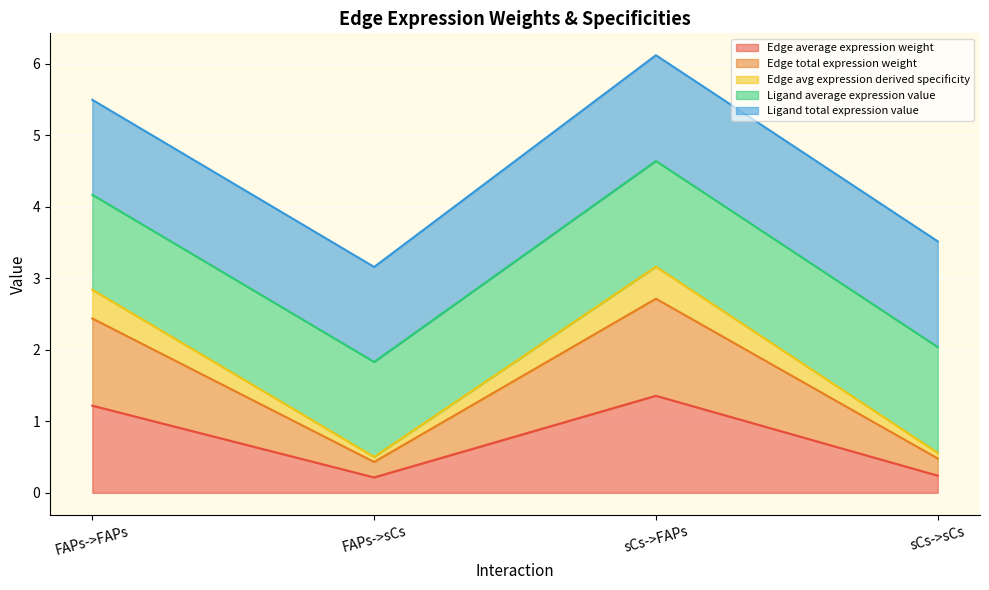

What is the label of the 2nd point from the left?

FAPs->sCs